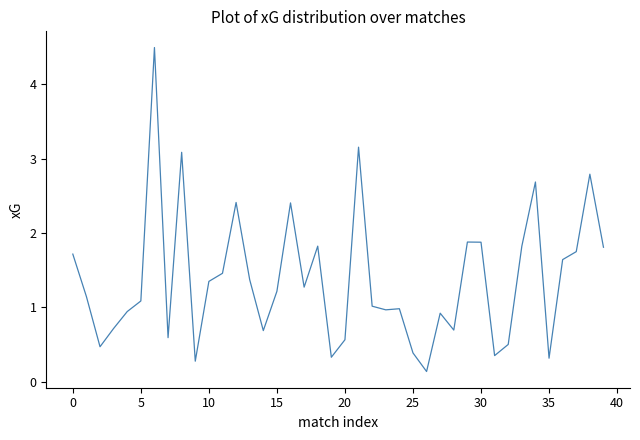

What is the maximum value shown in the chart?

4.5